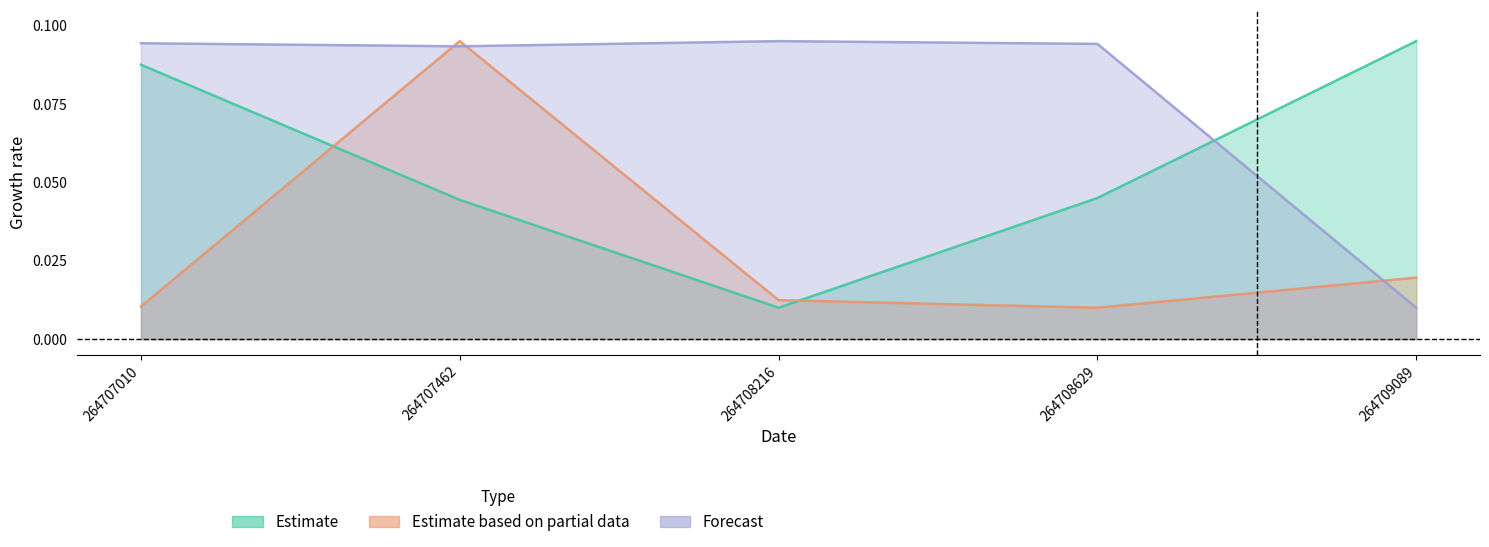

The Forecast series shows 0.1 at 264708216. True or false?

True